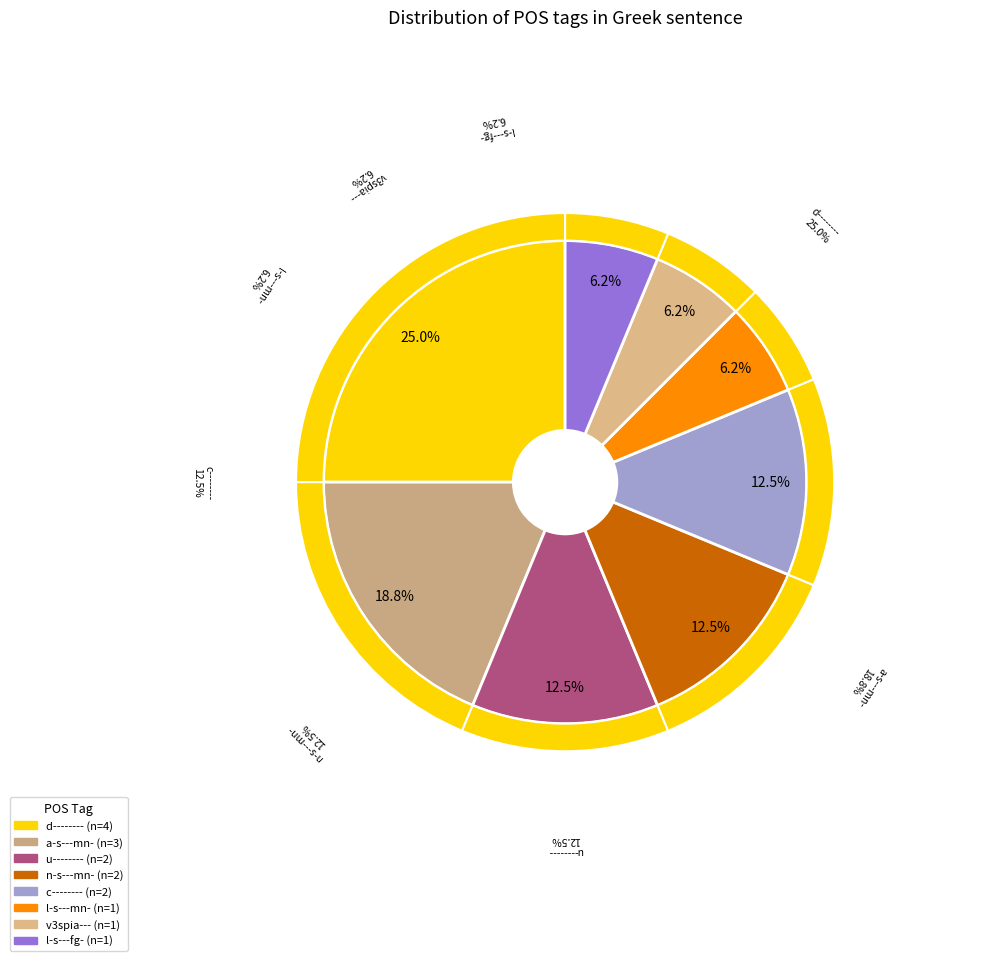

Does any single category account for the majority?

No